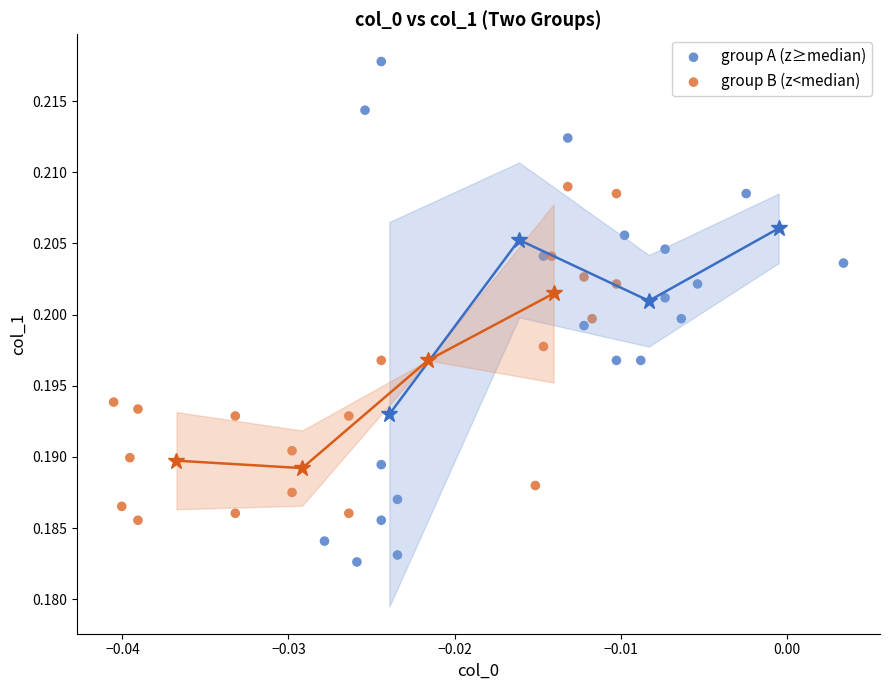

Which series has the largest Y range (max minus min)?

group A (z≥median)